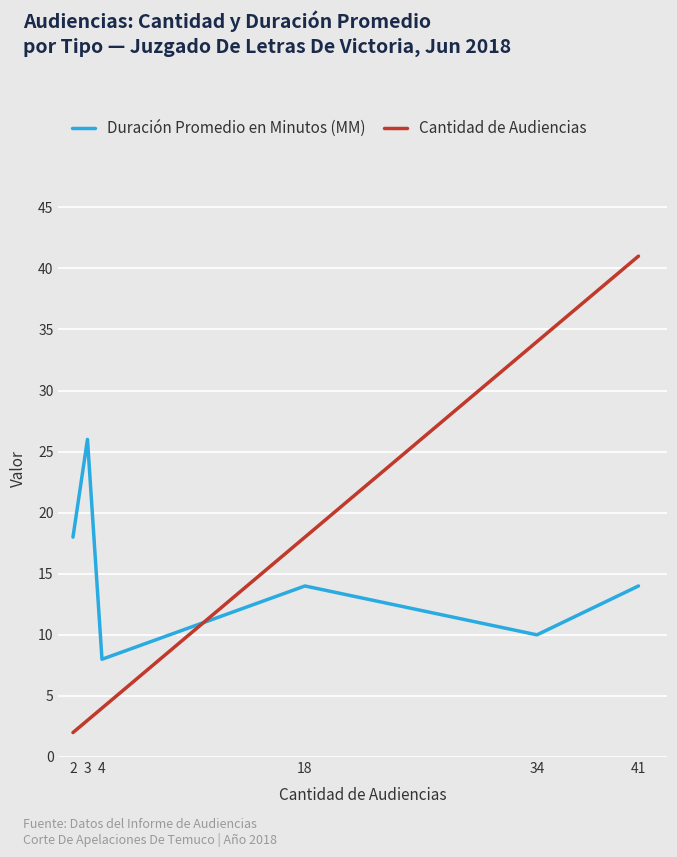

List the series in order of their peak value, lowest first.

Duración Promedio en Minutos (MM), Cantidad de Audiencias